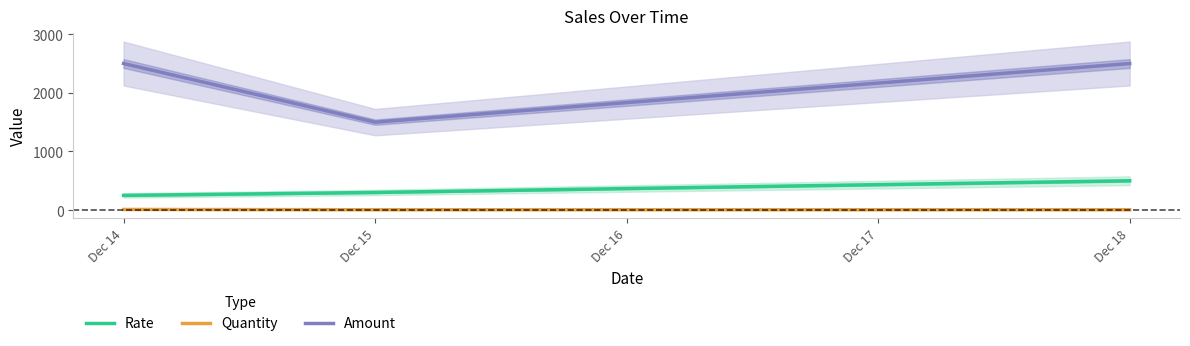

Read the Amount value at Dec 14, to the nearest 10.

2500